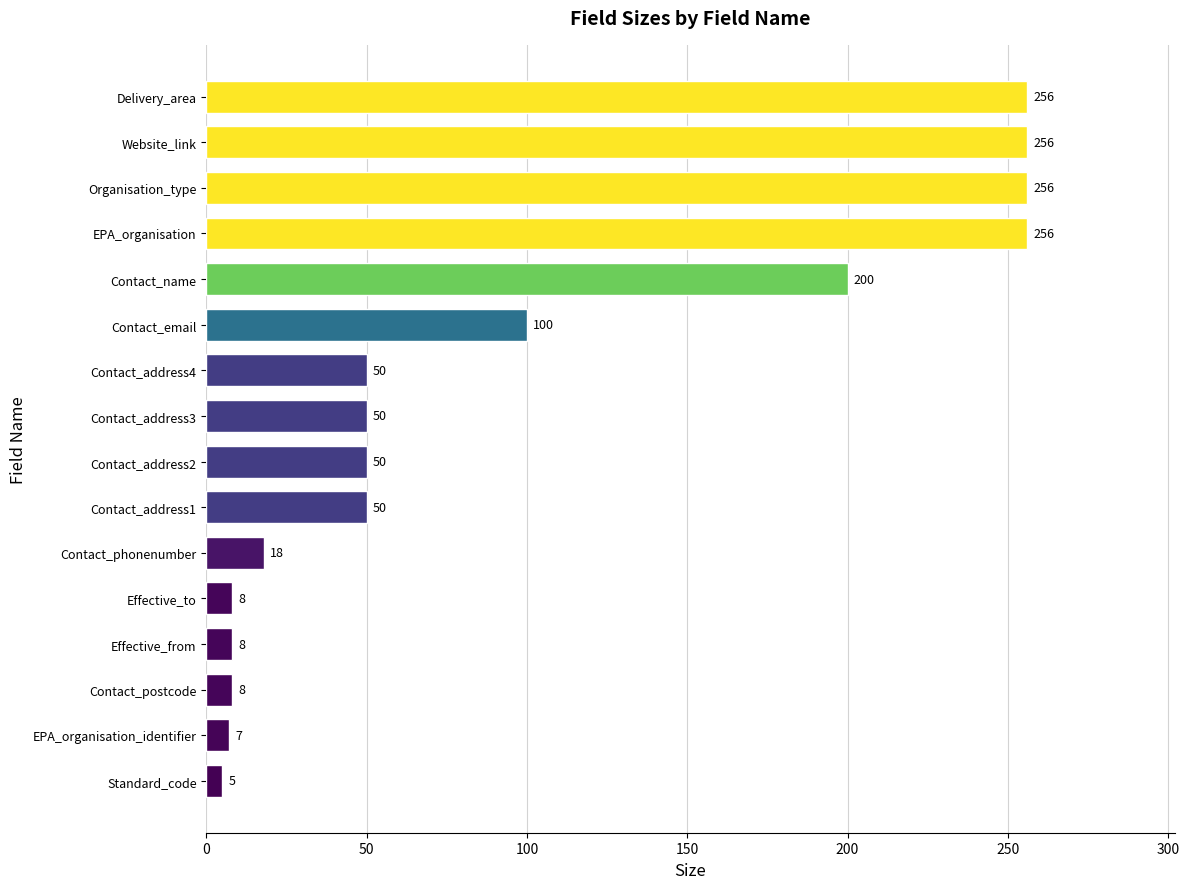

How many bars are there in total?

16